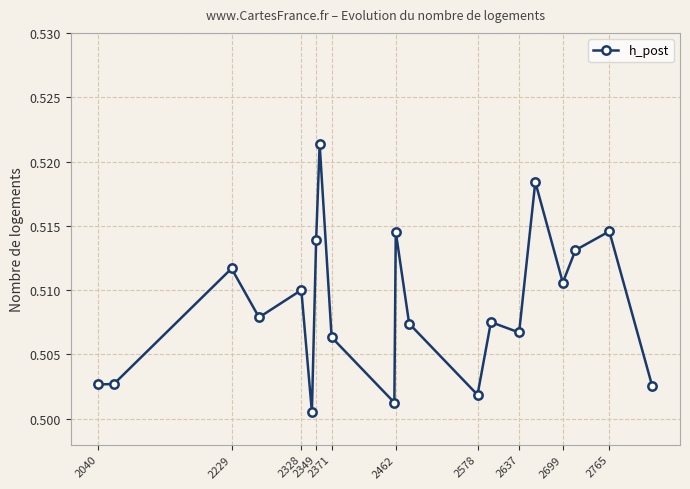

What is the sum of all values?

10.2